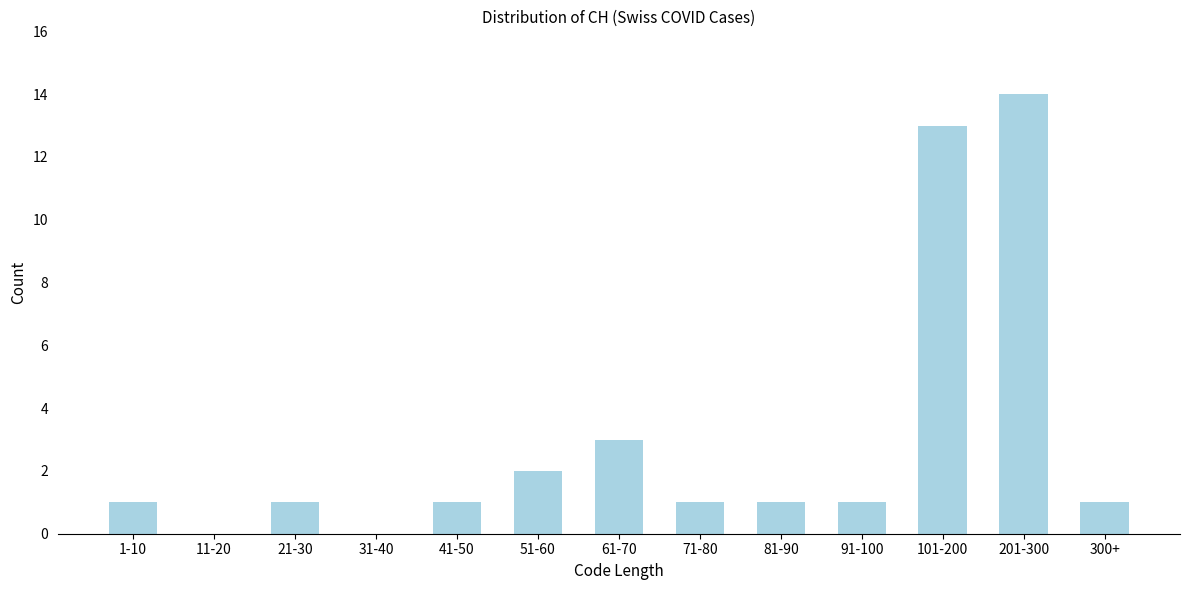

Reading left to right, extract all data points from this chart.

1-10=1	11-20=0	21-30=1	31-40=0	41-50=1	51-60=2	61-70=3	71-80=1	81-90=1	91-100=1	101-200=13	201-300=14	300+=1